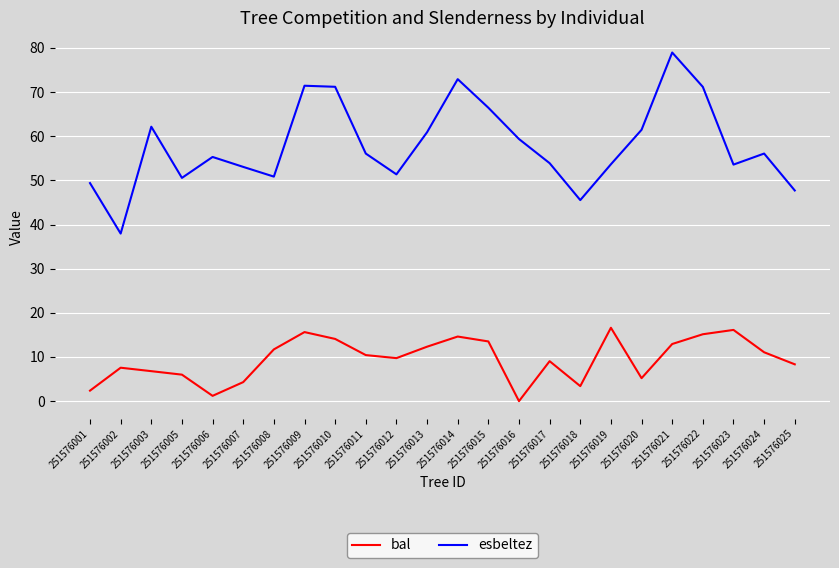

At 251576003, list the series in order from smallest to largest.

bal, esbeltez